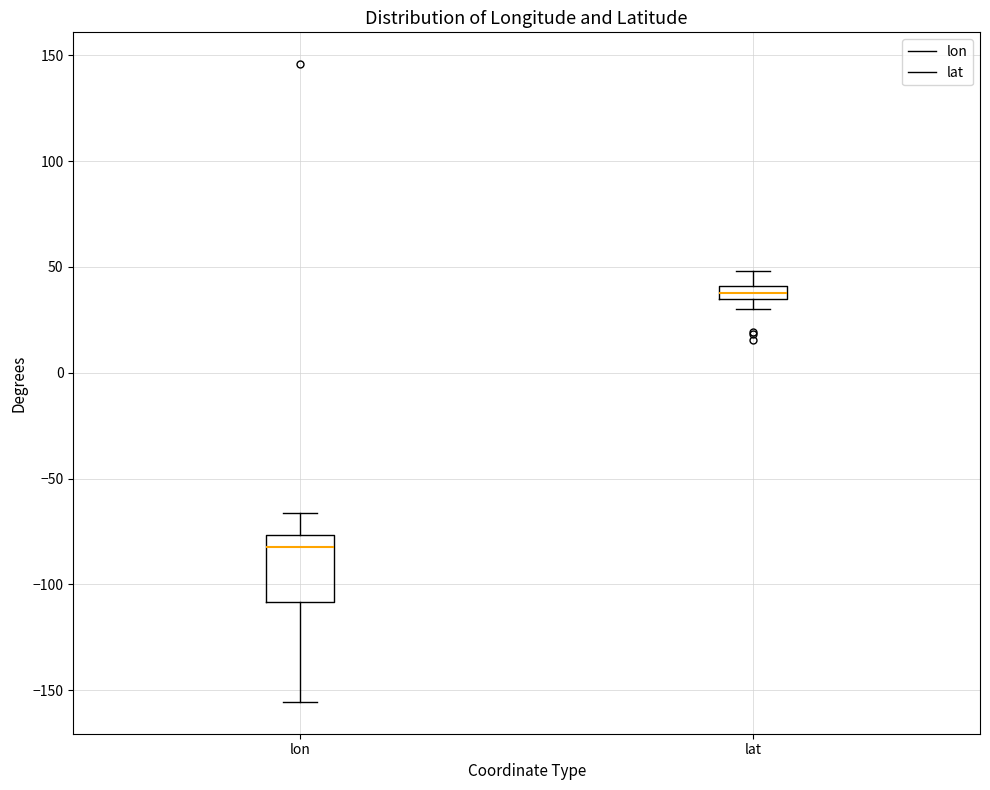

Which box has the lowest median line?

lon